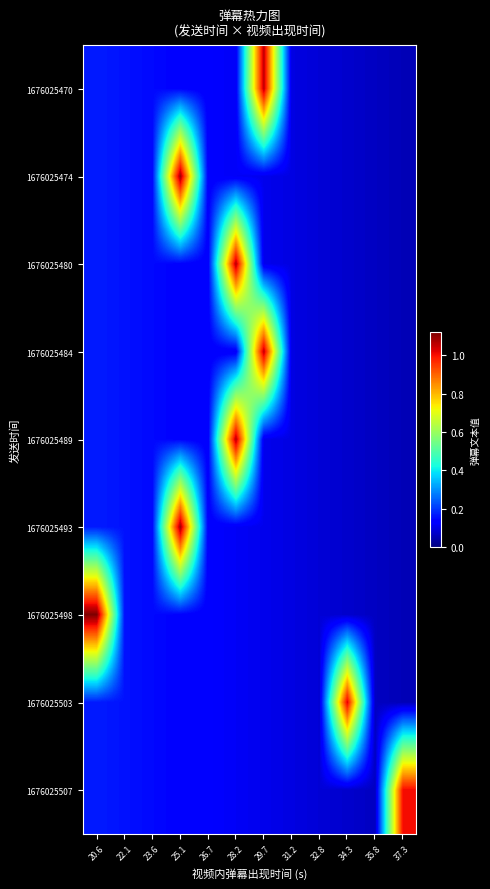

At how many categories does at least one series exceed 0?

12